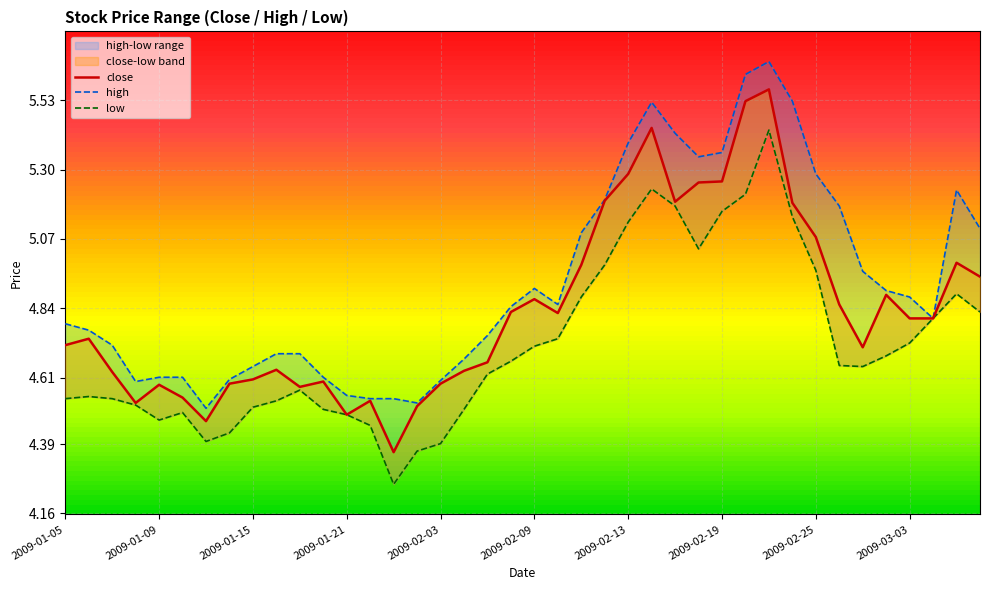

How many lines are shown in the chart?

3